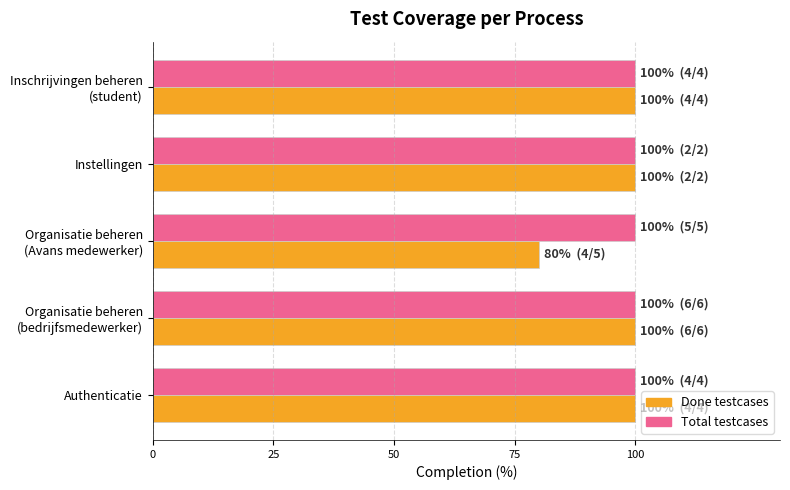

What are all the series names shown in the legend?

Done testcases, Total testcases